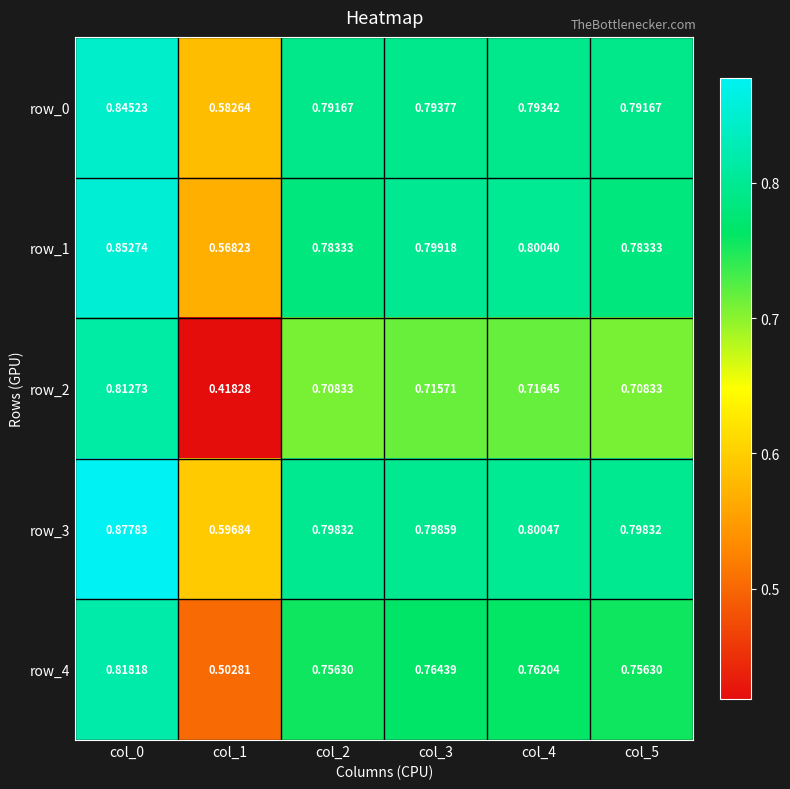

Is the value of row_1 at col_0 greater than the value of row_0 at col_4?

Yes